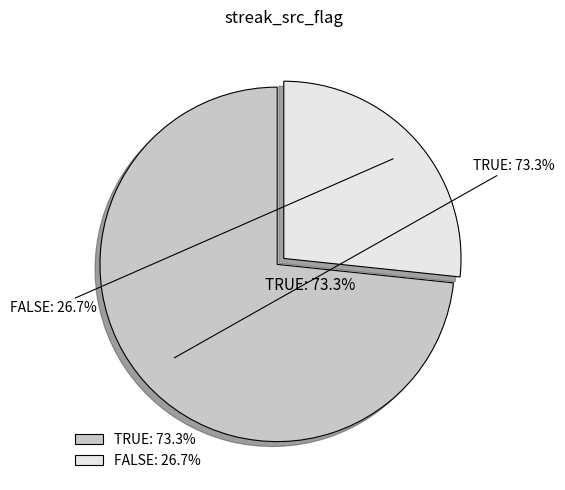

To the nearest percent, what is the difference between the FALSE and TRUE slice percentages?

47%